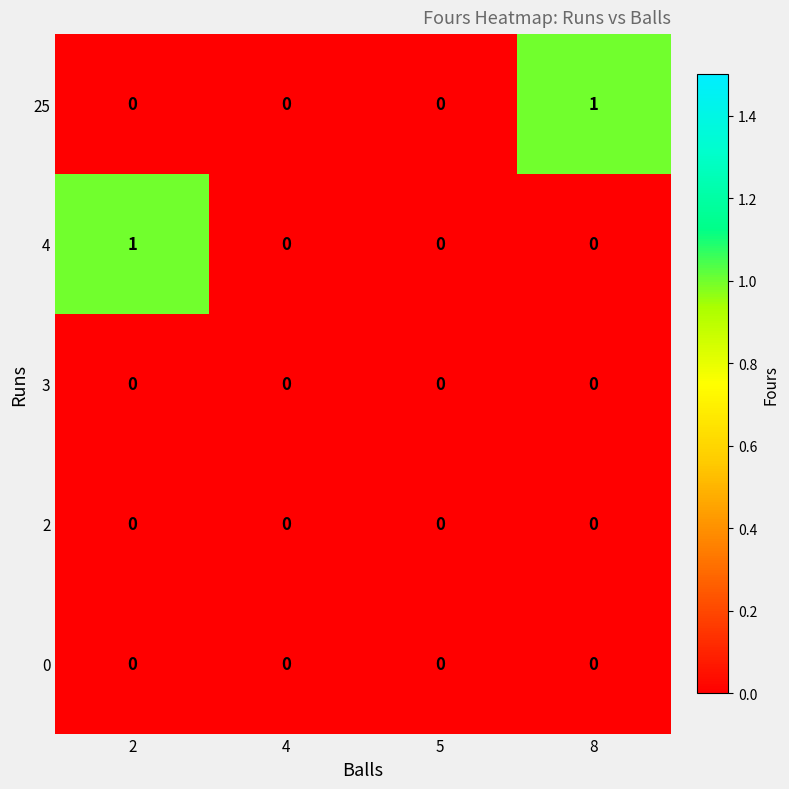

Between 5 and 8, which series saw the biggest shift?

25